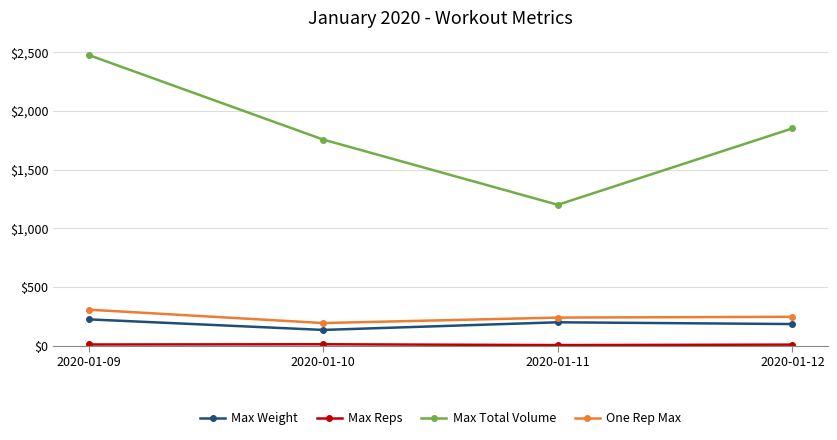

At which label does Max Weight reach its minimum?

2020-01-10